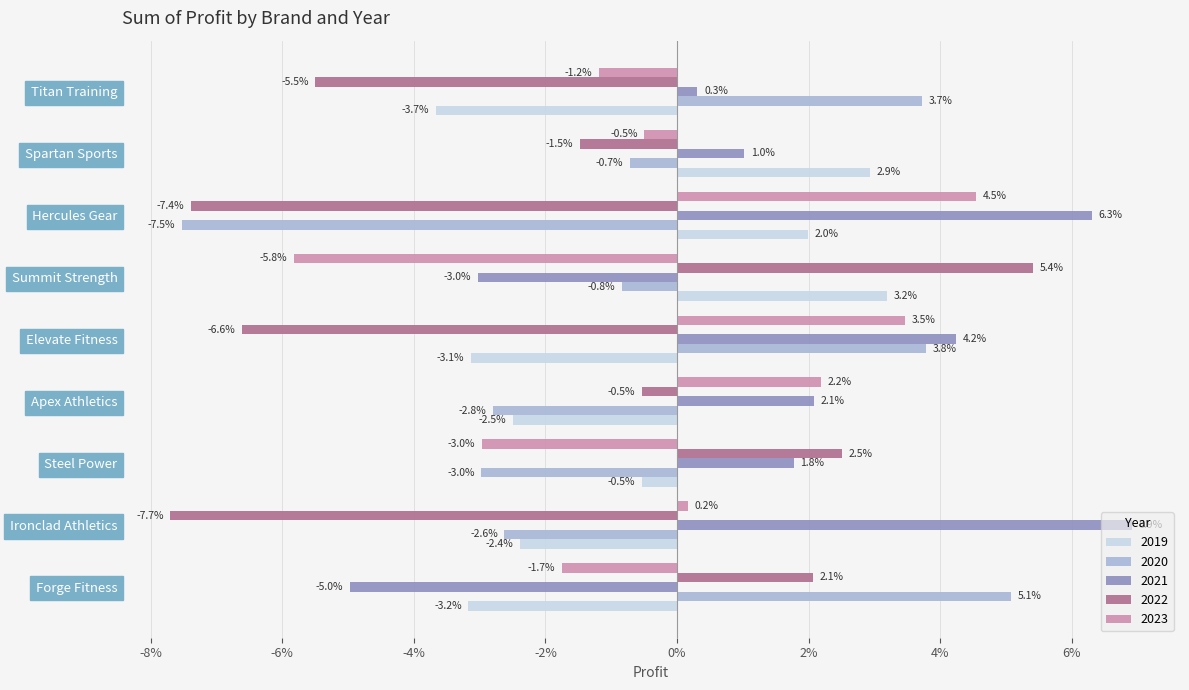

Is it true that 2020 equals -0.0 at Steel Power?

False